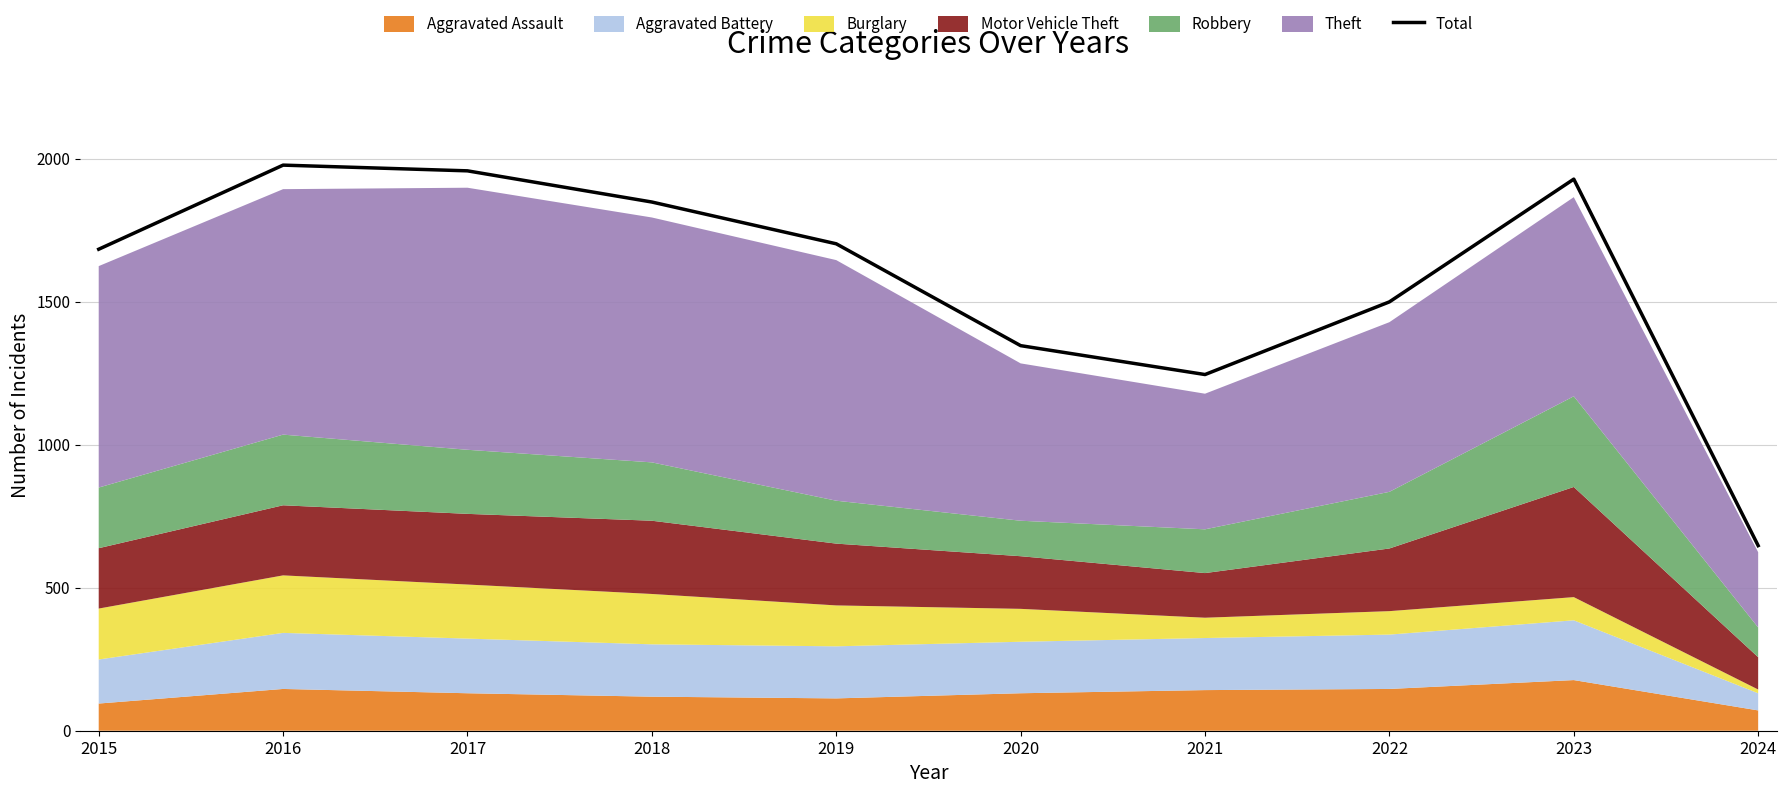

Reading left to right, what are all the values shown in this chart?

2015=1683	2016=1977	2017=1957	2018=1848	2019=1702	2020=1346	2021=1245	2022=1499	2023=1928	2024=647